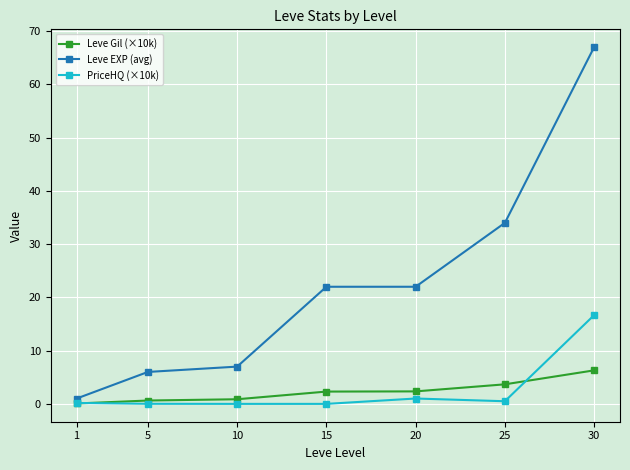

Which series has the widest spread of values?

Leve EXP (avg)